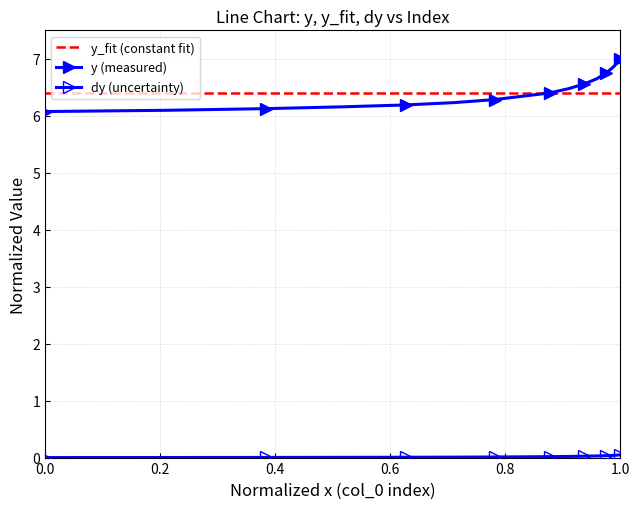

Which series has the largest total across all categories?

y (measured)